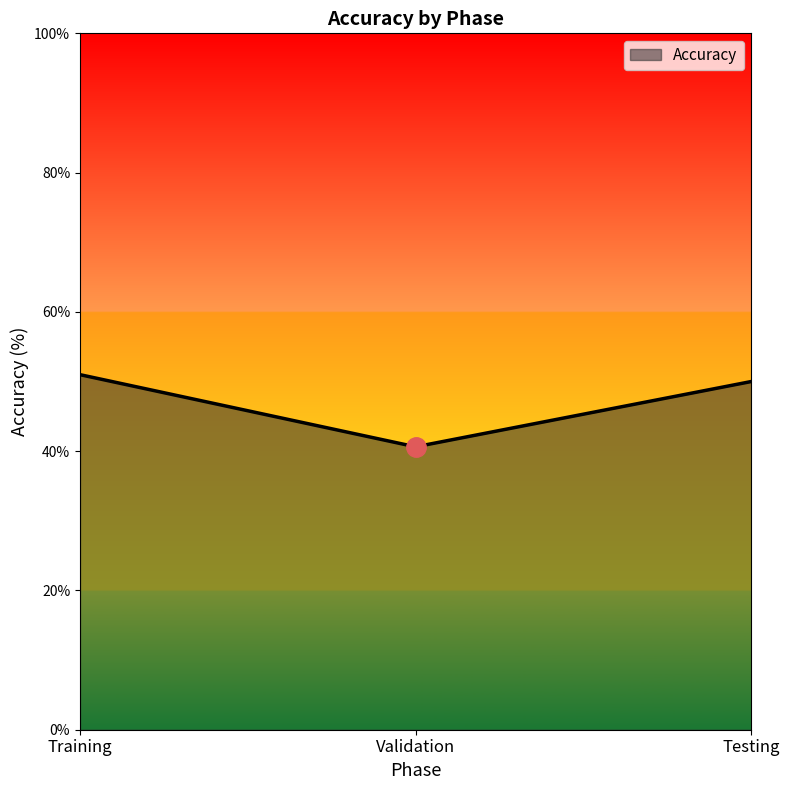

At which label does the data first exceed 50?

Training